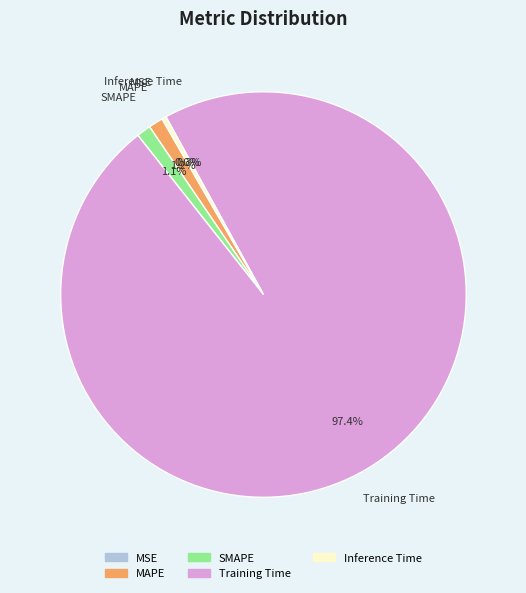

How much of the chart is everything except SMAPE?

98.9%